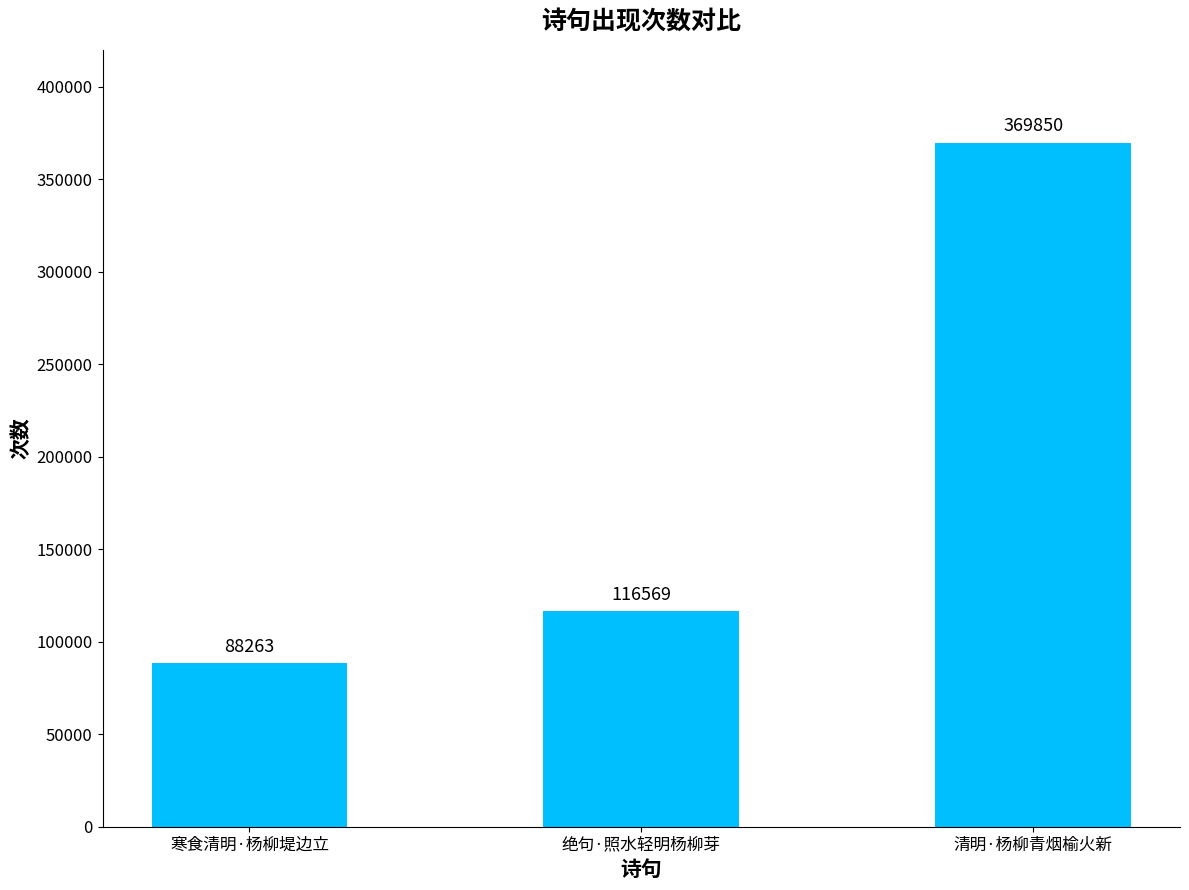

How many distinct data groups are displayed?

1